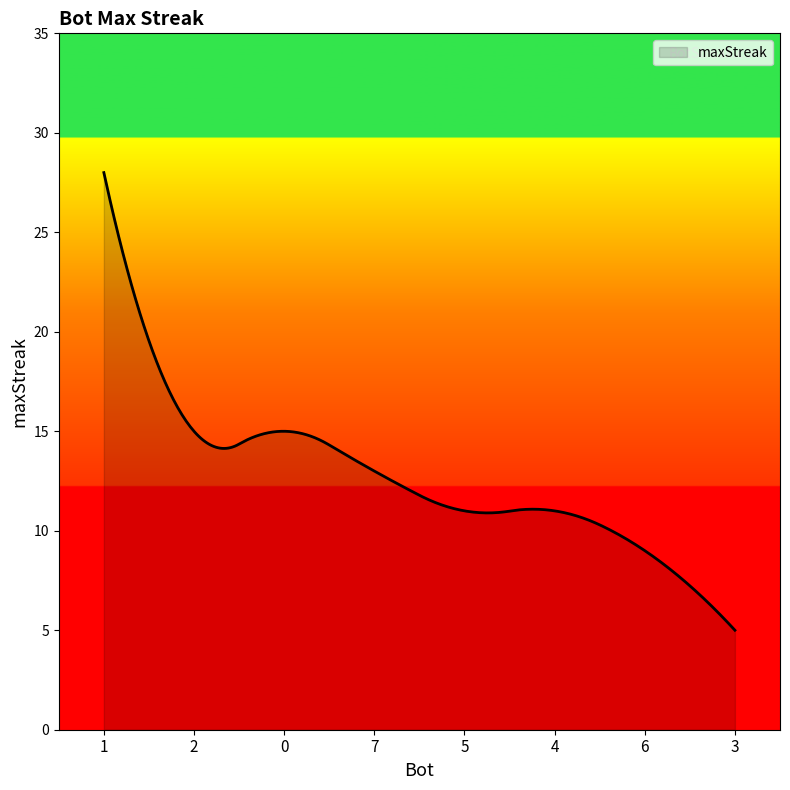

Does the chart display data point markers on the line(s)?

No